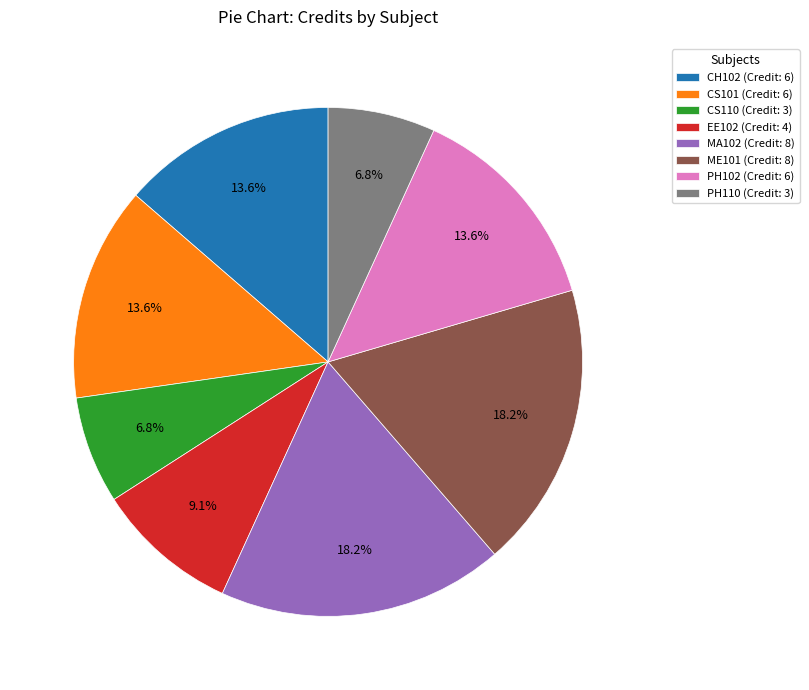

Count the number of slices in the pie.

8